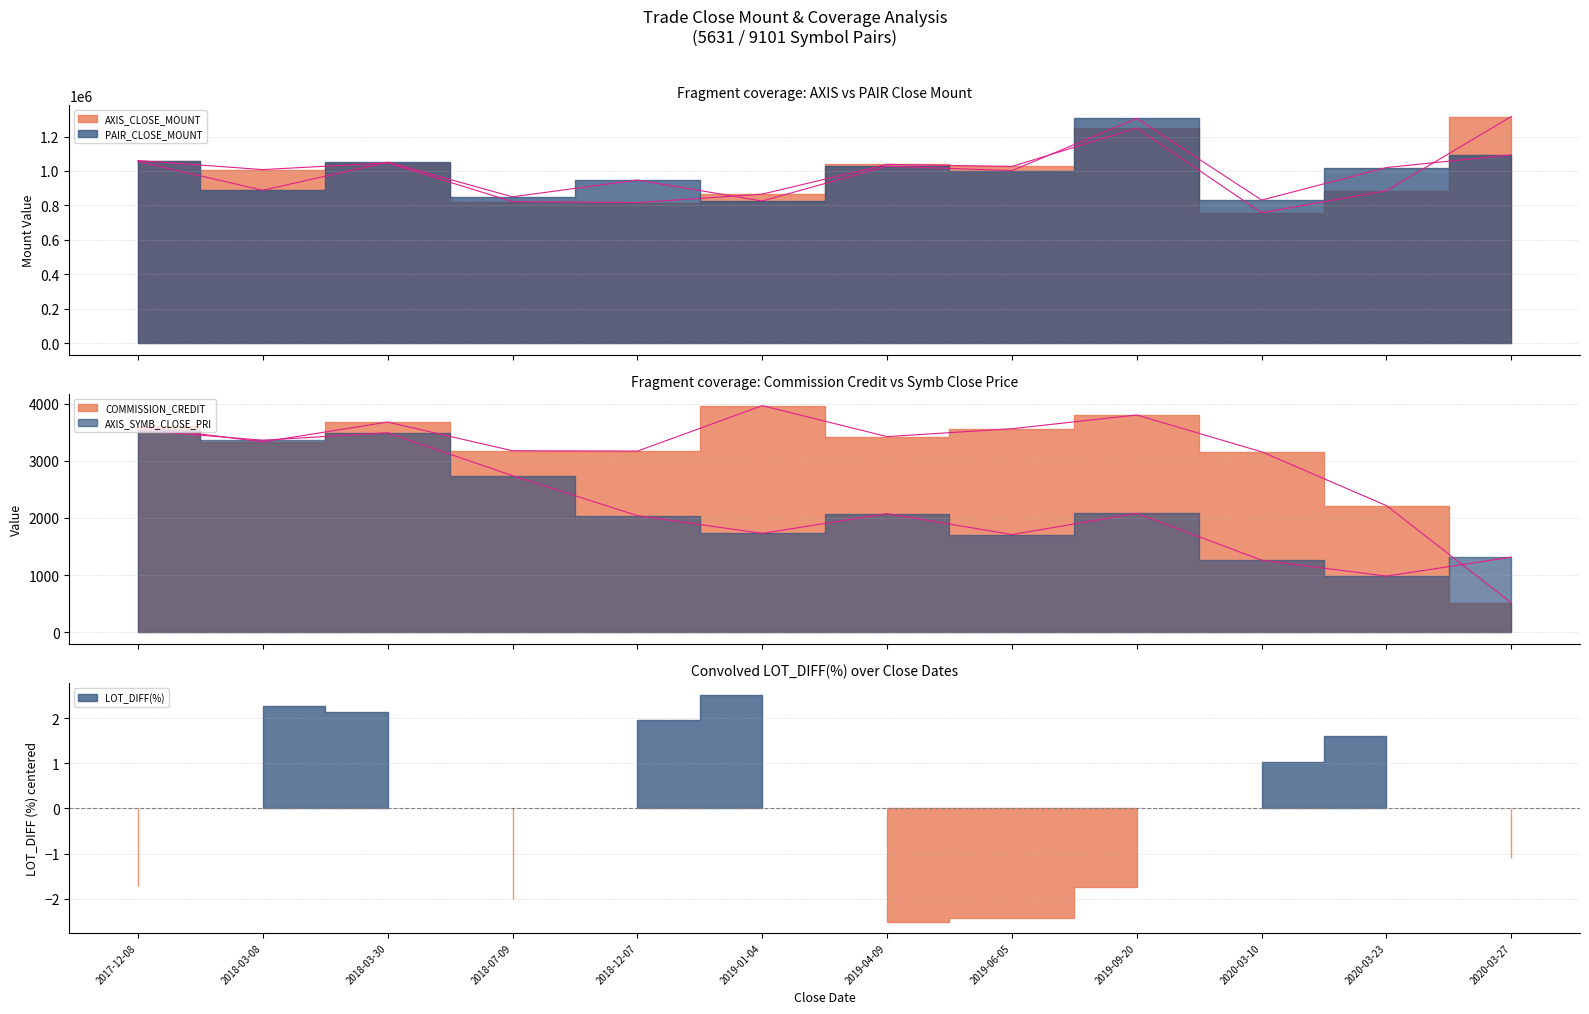

What is the total value across all series at 2020-03-23?

1908800